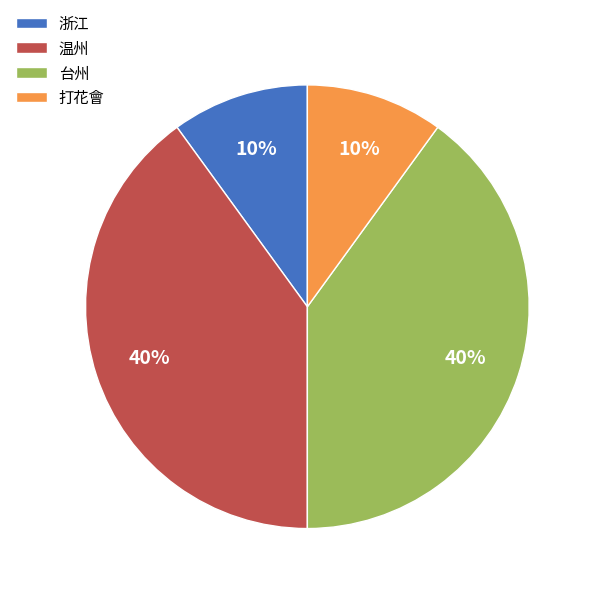

To the nearest percent, what is the difference between the largest and smallest slice percentages?

30%